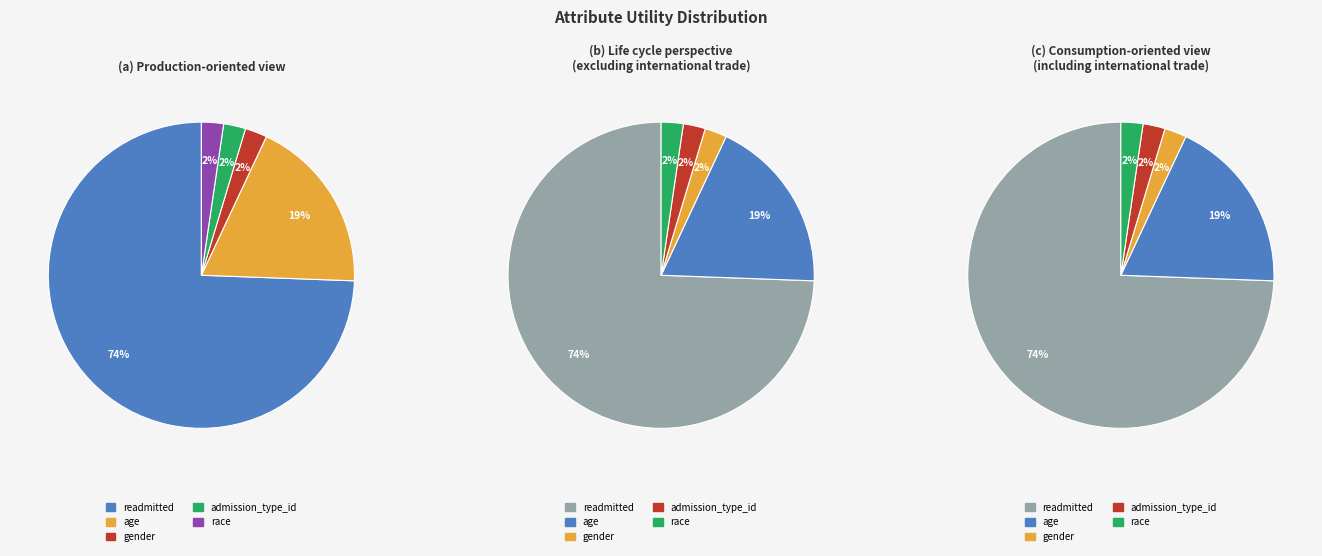

What is the largest slice in the pie chart?

readmitted